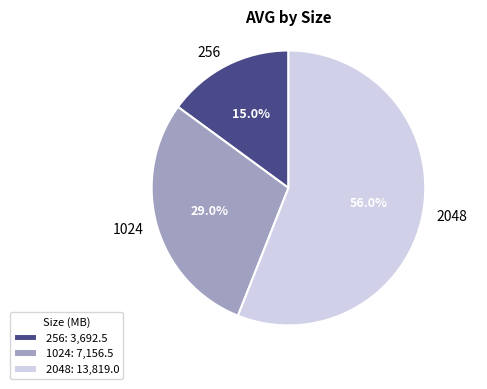

Which category accounts for the majority?

2048